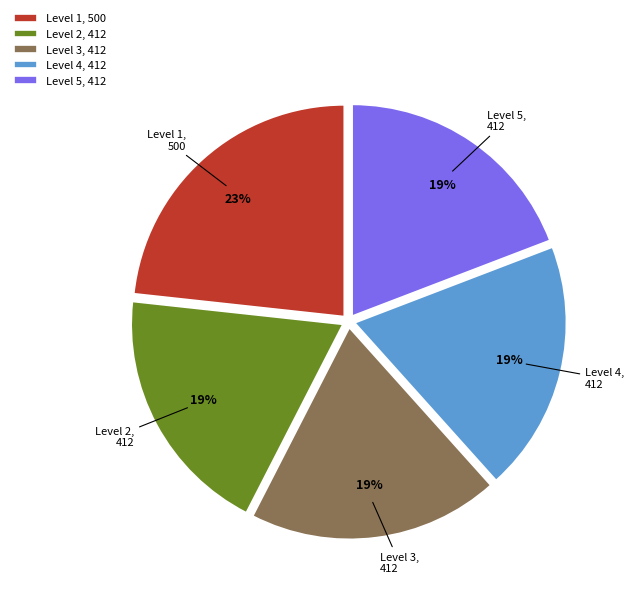

To the nearest percent, what is the average slice percentage?

20%